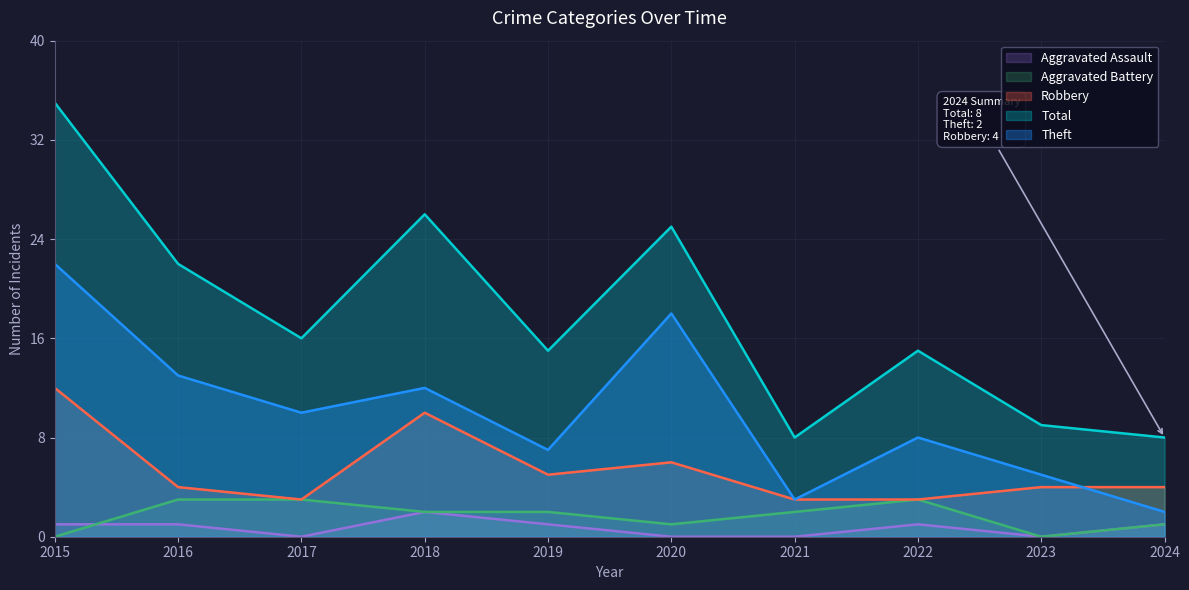

Is it true that Theft equals 8 at 2016?

False